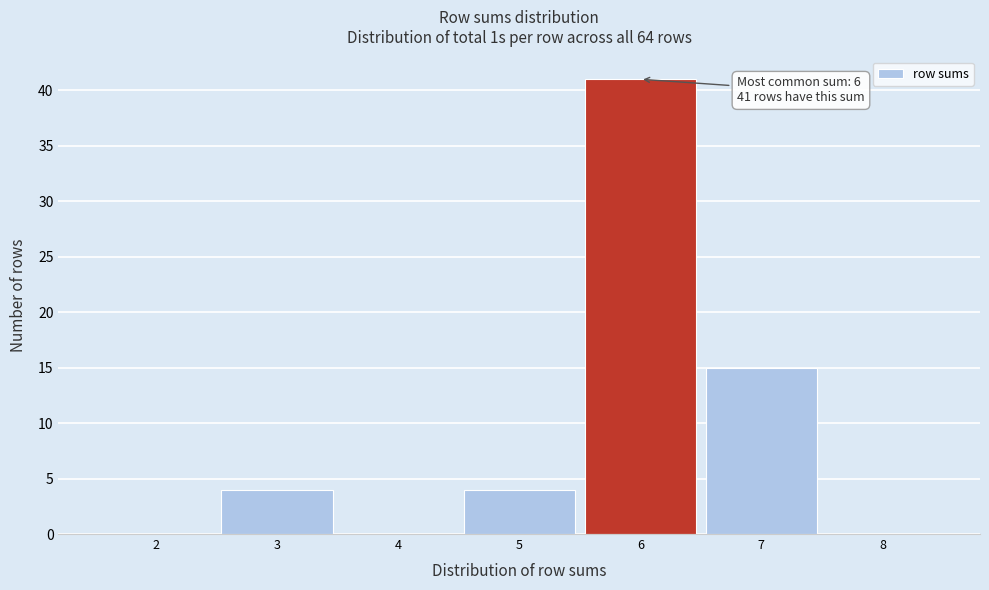

Reading right to left, transcribe all the data shown in this chart.

8=0	7=15	6=41	5=4	4=0	3=4	2=0